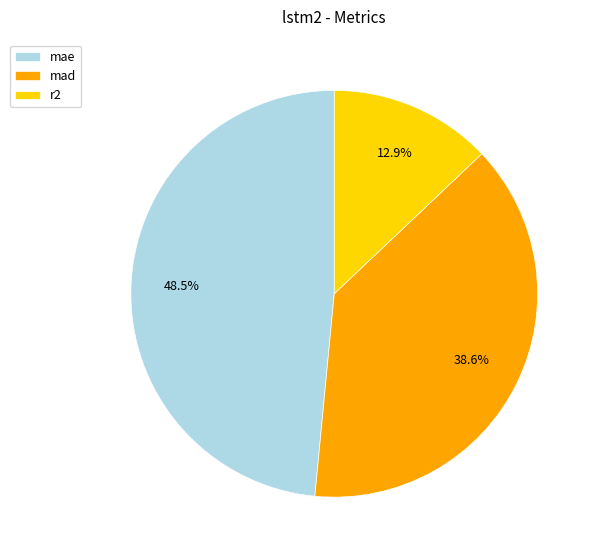

Which category has the biggest portion of the pie?

mae